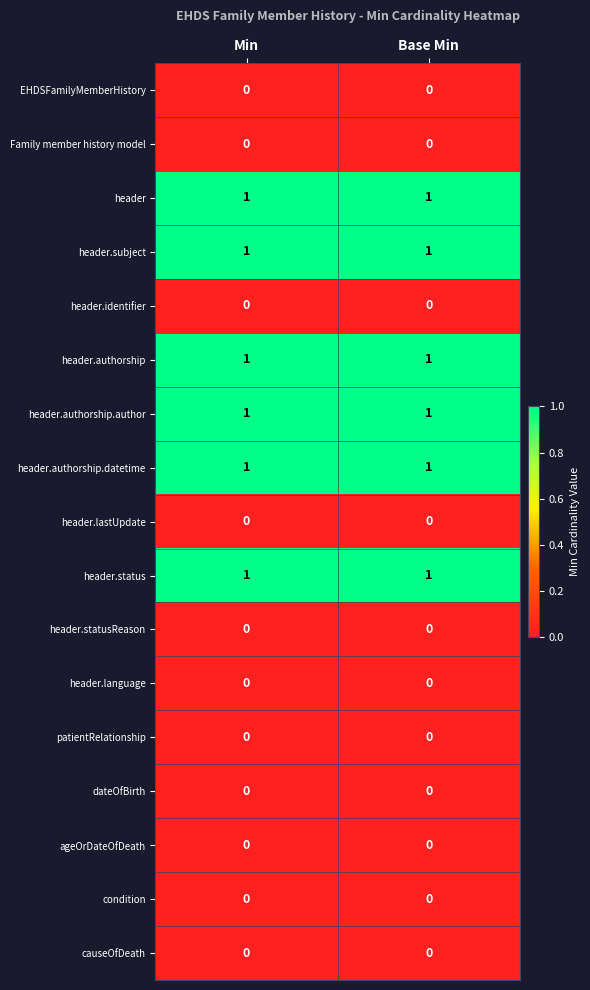

The EHDSFamilyMemberHistory series shows 0 at Min. True or false?

True